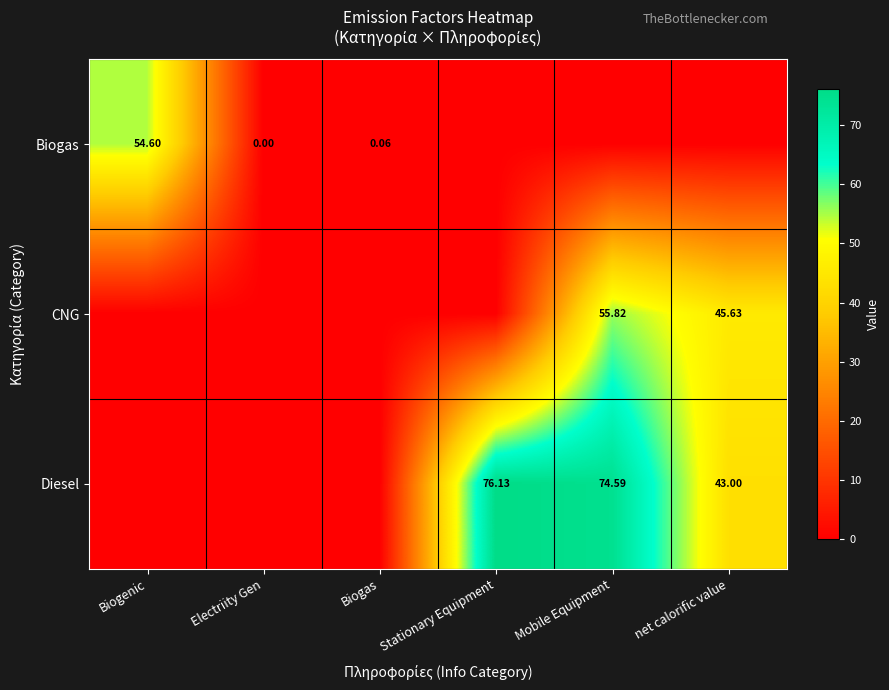

Where is Diesel nearest to the value 38?

net calorific value